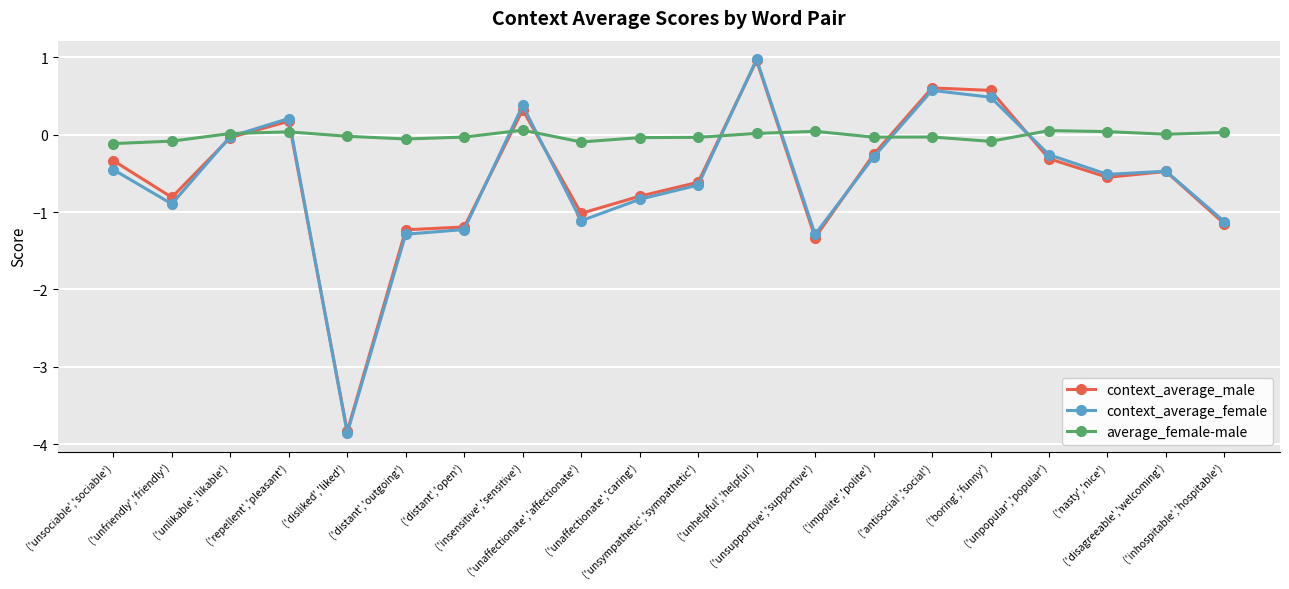

Is the value of context_average_female at ('unlikable','likable') greater than the value of average_female-male at ('unsociable','sociable')?

Yes